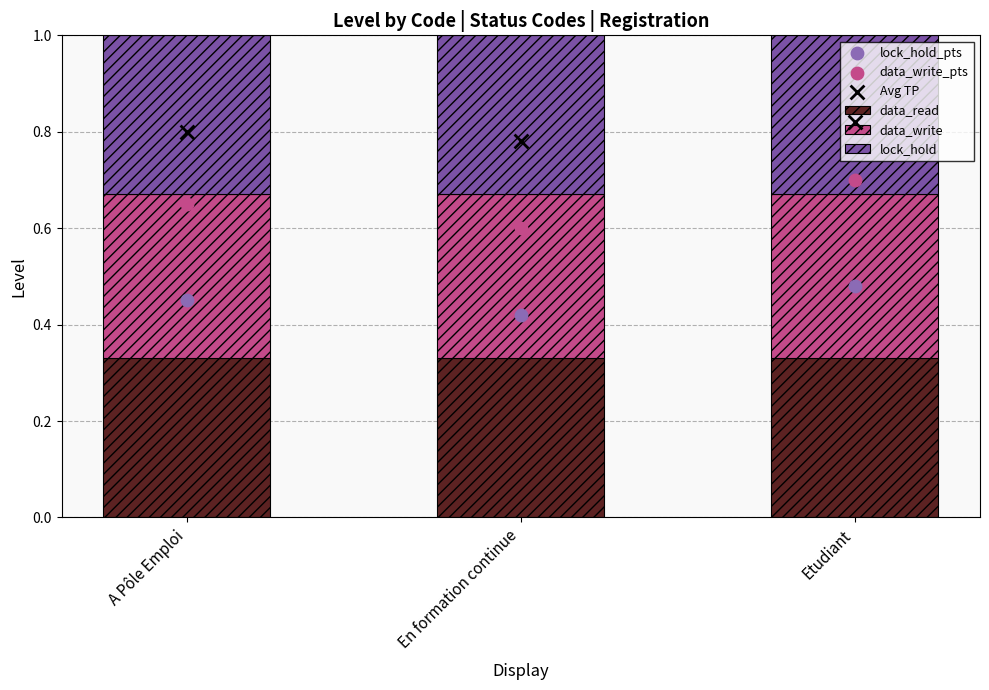

What are all the series names shown in the legend?

data_read, data_write, lock_hold, lock_hold_pts, data_write_pts, Avg TP